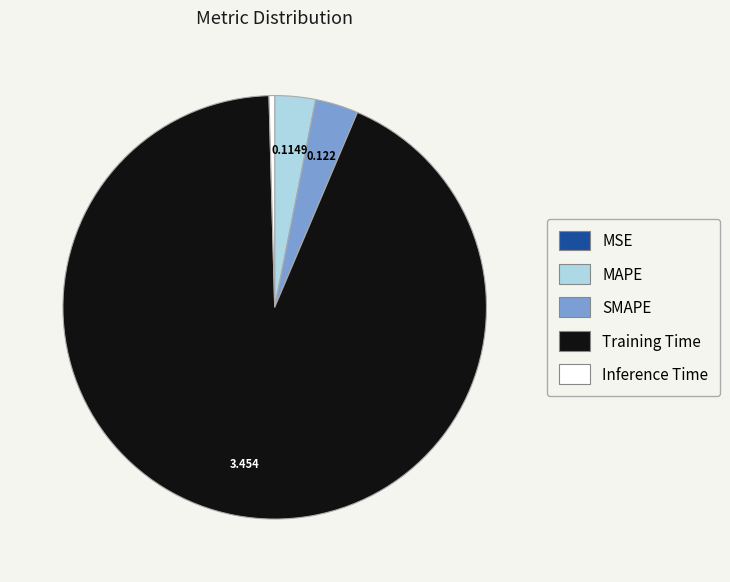

Does MAPE represent more than half of the total?

No